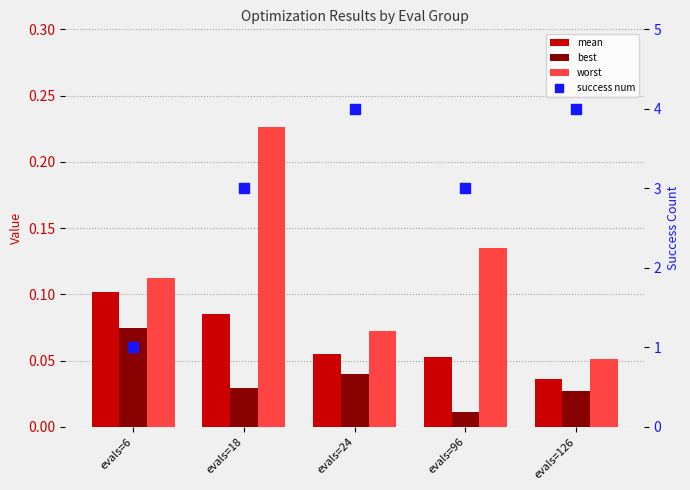

What is the total value across all series at evals=18?

3.3